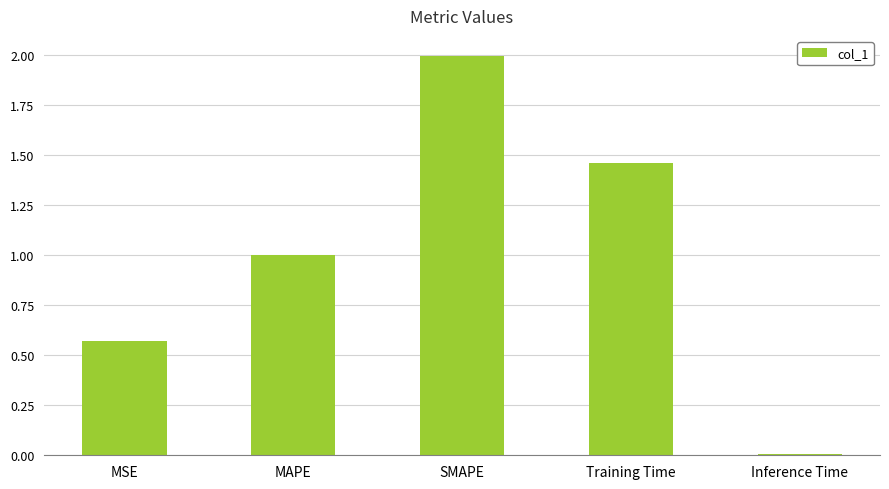

The value at SMAPE is 2.0. True or false?

True